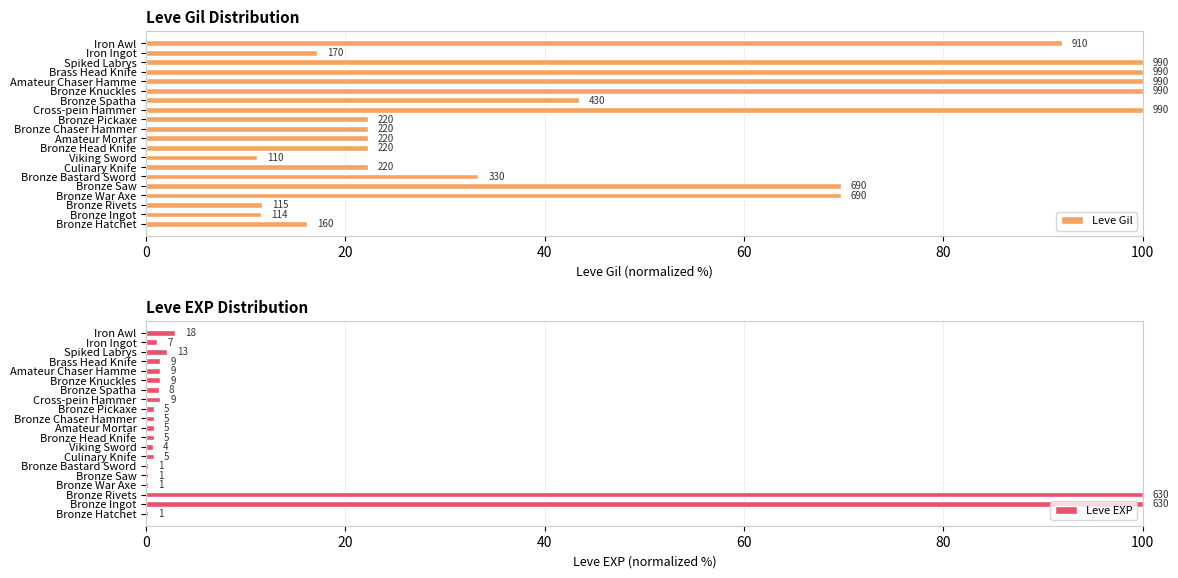

True or false: Leve Gil has a value of 24.5 at Cross-pein Hammer.

False